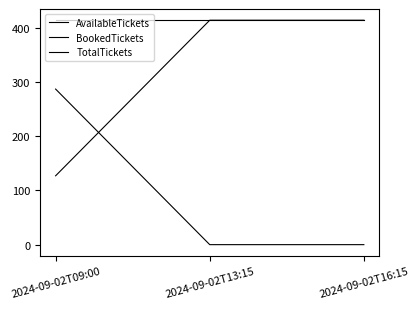

What is the difference between the AvailableTickets values at 2024-09-02T09:00 and 2024-09-02T13:15?

287